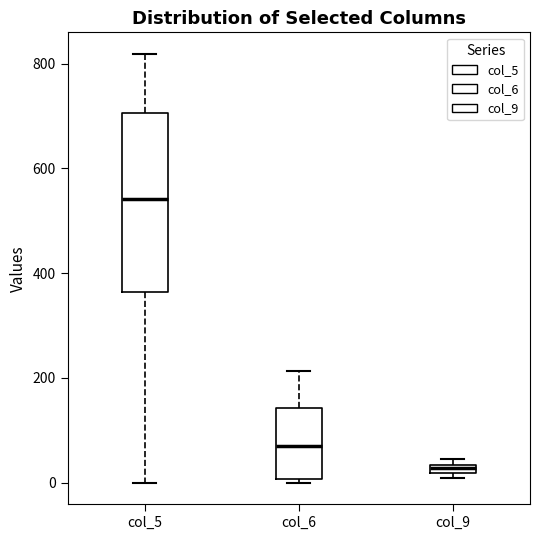

Which box has the lowest median line?

col_9